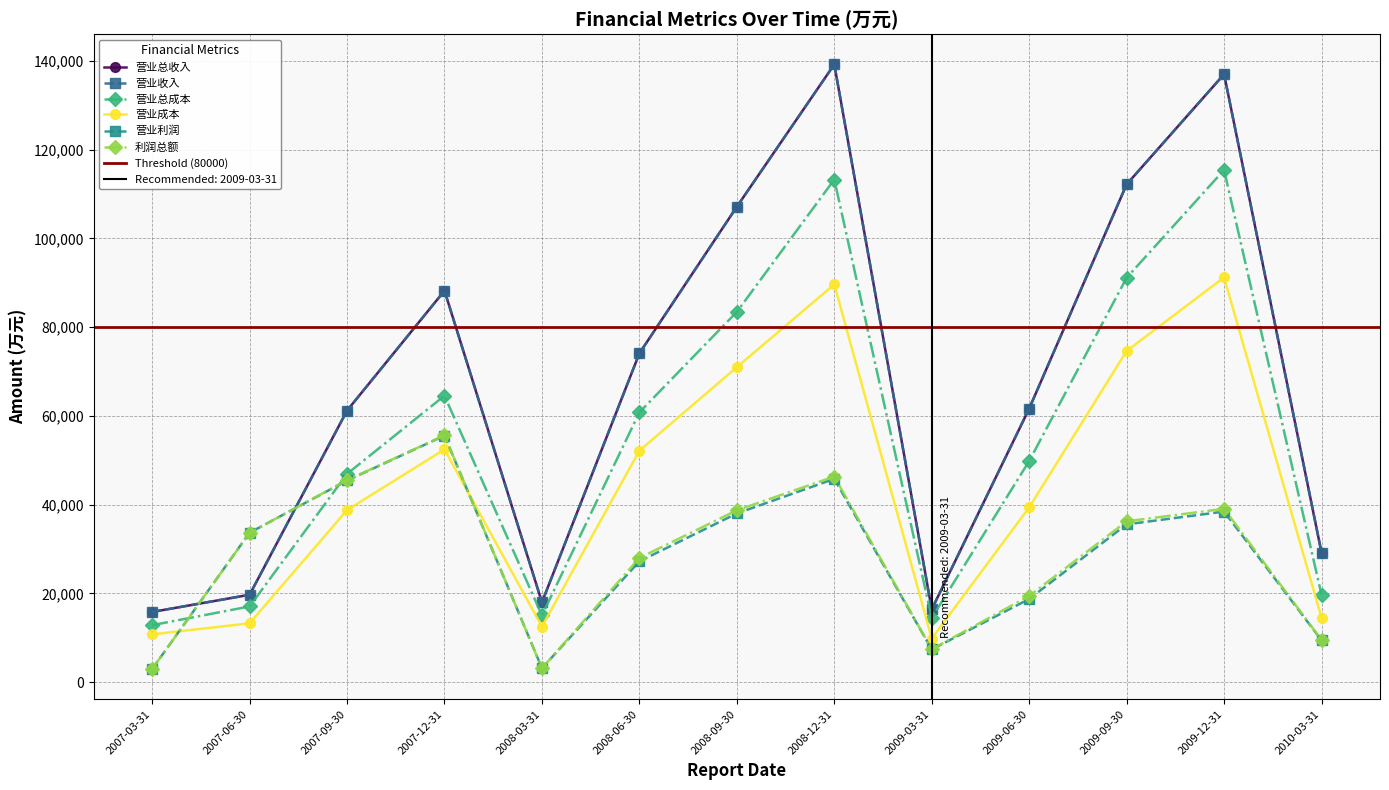

What are all the series names shown in the legend?

营业总收入, 营业收入, 营业总成本, 营业成本, 营业利润, 利润总额